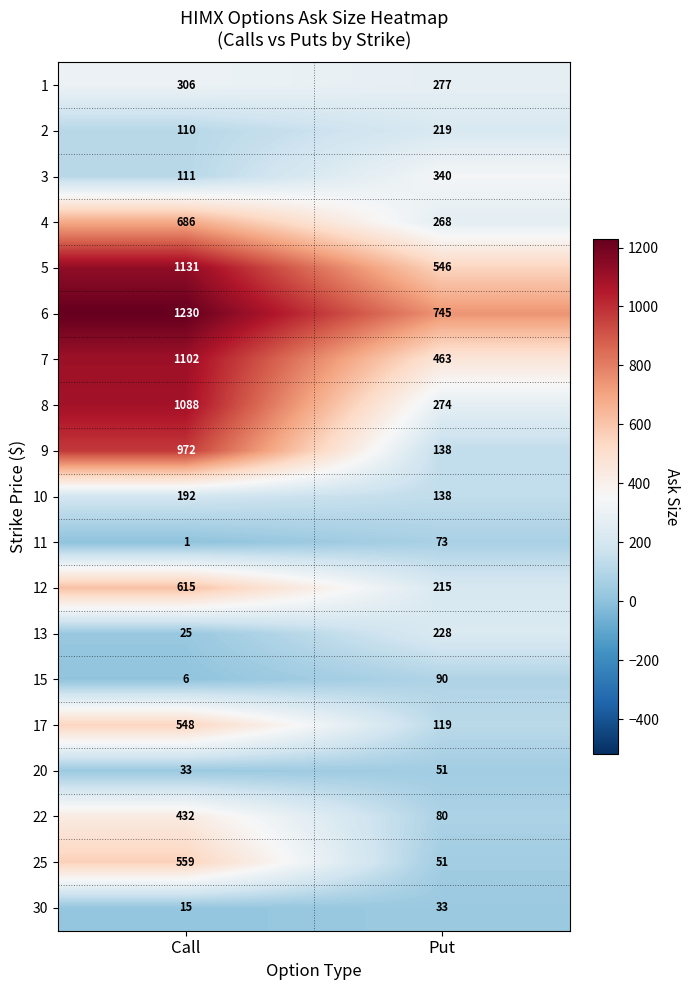

The 15 series shows 10 at Call. True or false?

False